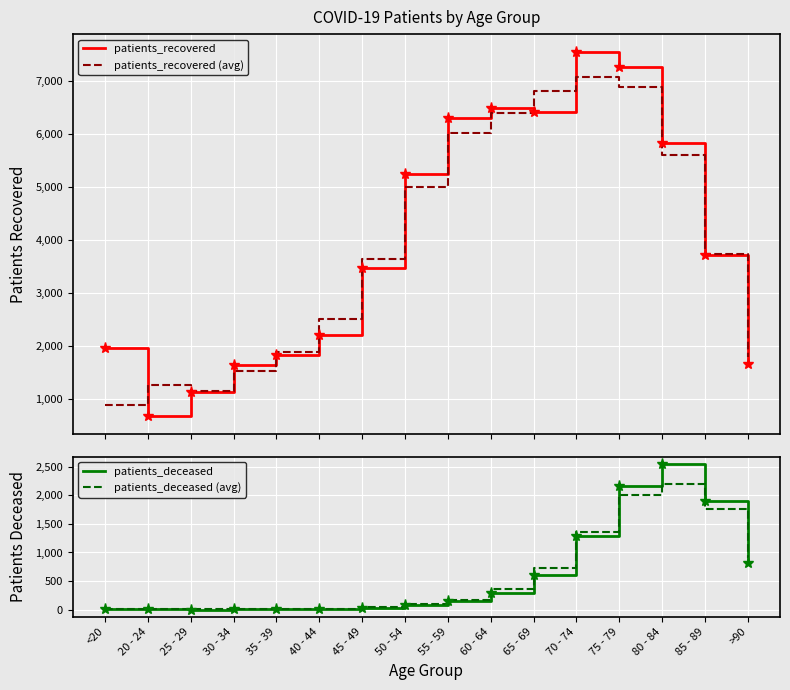

At which category is the sum across all series the highest?

75 - 79